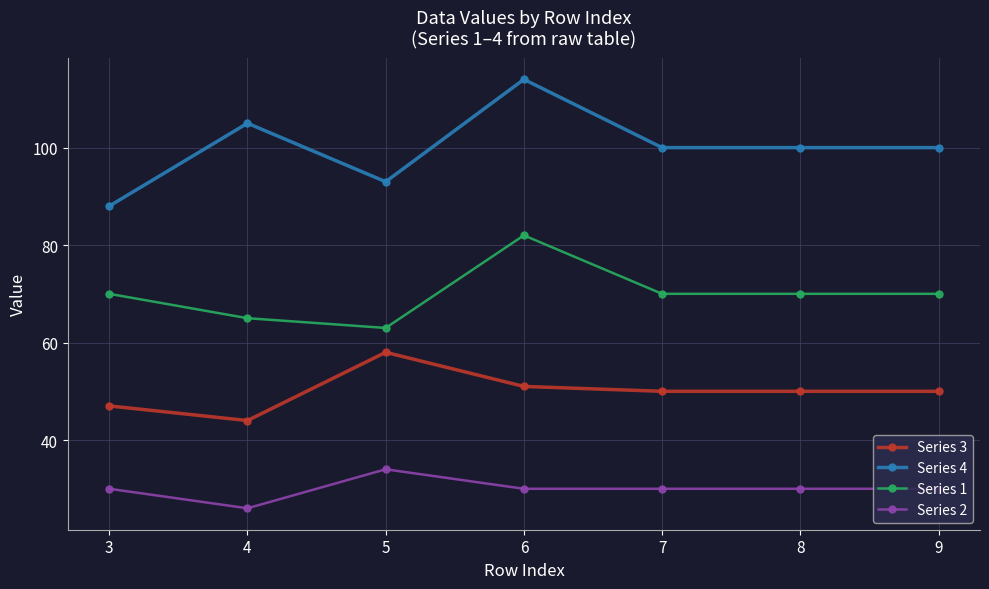

How many series are shown in this chart?

4